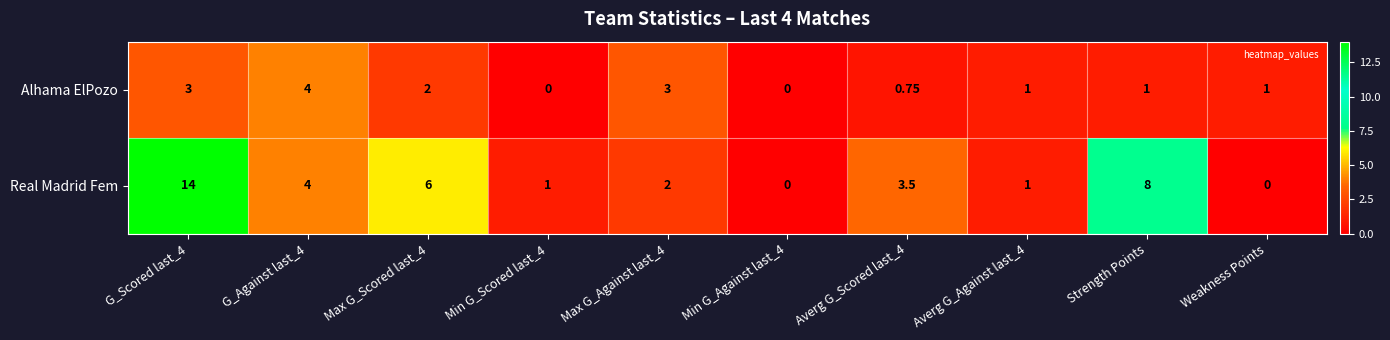

At Strength Points, list the series in order from largest to smallest.

Real Madrid Fem, Alhama ElPozo